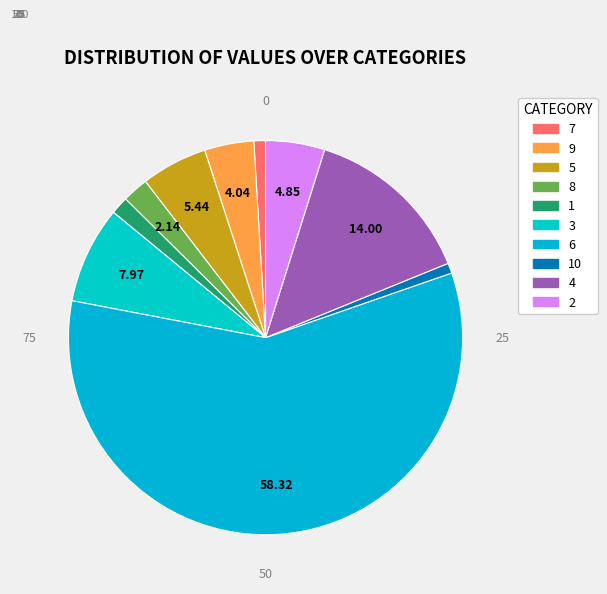

To the nearest percent, what is the average slice percentage?

10%